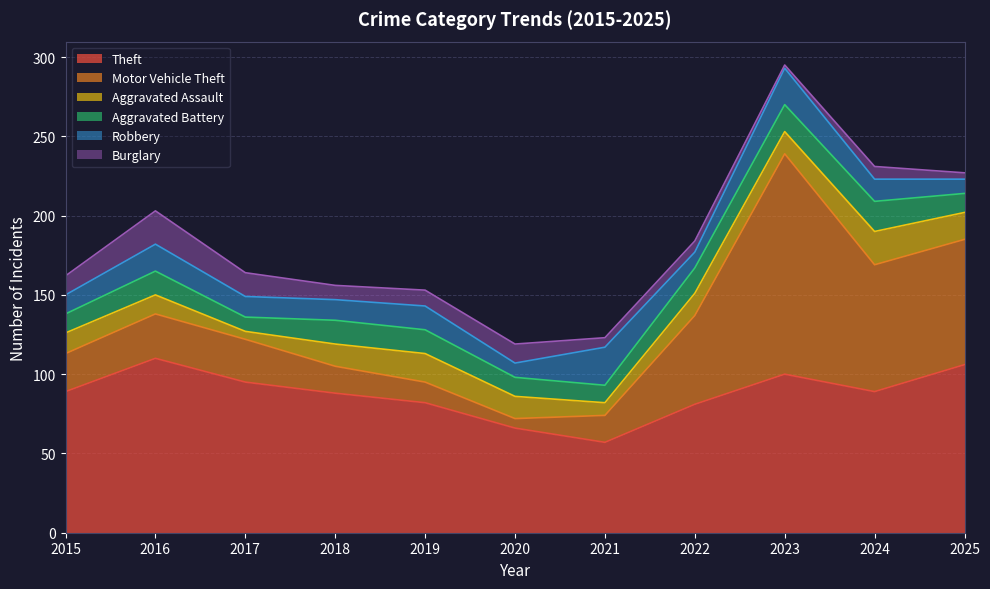

What is the minimum value shown in the chart?

2